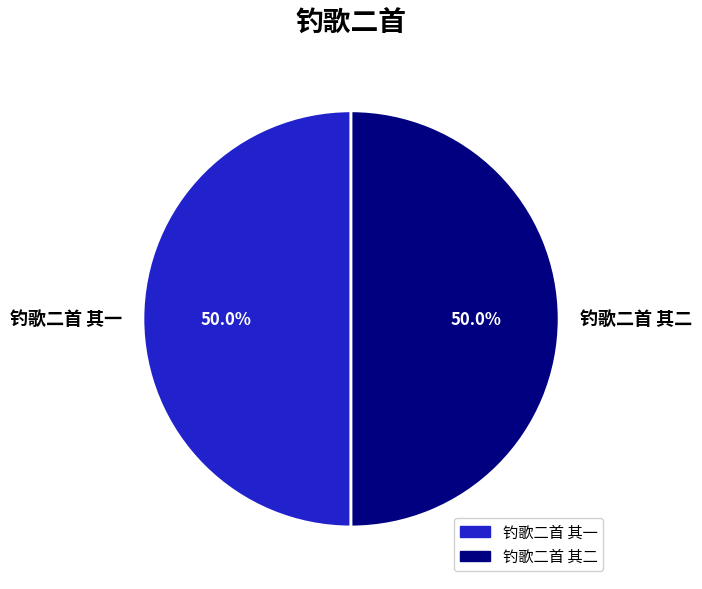

Is the sum of 钓歌二首 其二 and 钓歌二首 其一 greater than half?

Yes